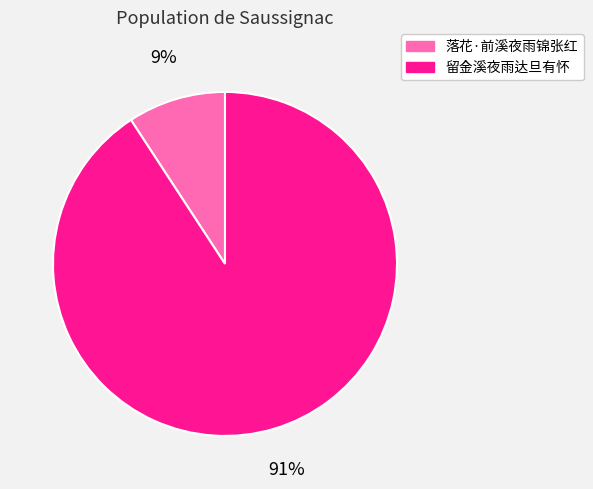

To the nearest percent, what portion does 留金溪夜雨达旦有怀 represent?

91%